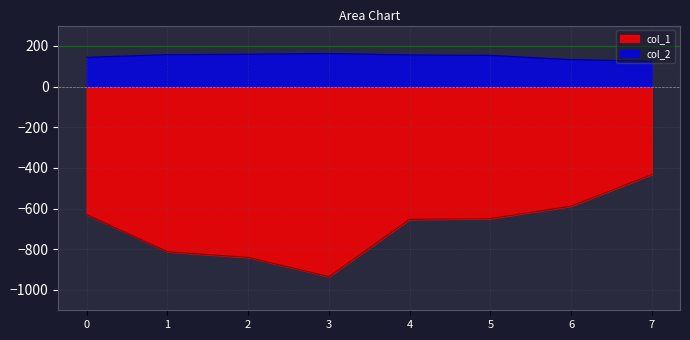

List the labels in order of col_2 value, largest first.

3, 2, 1, 4, 5, 0, 6, 7